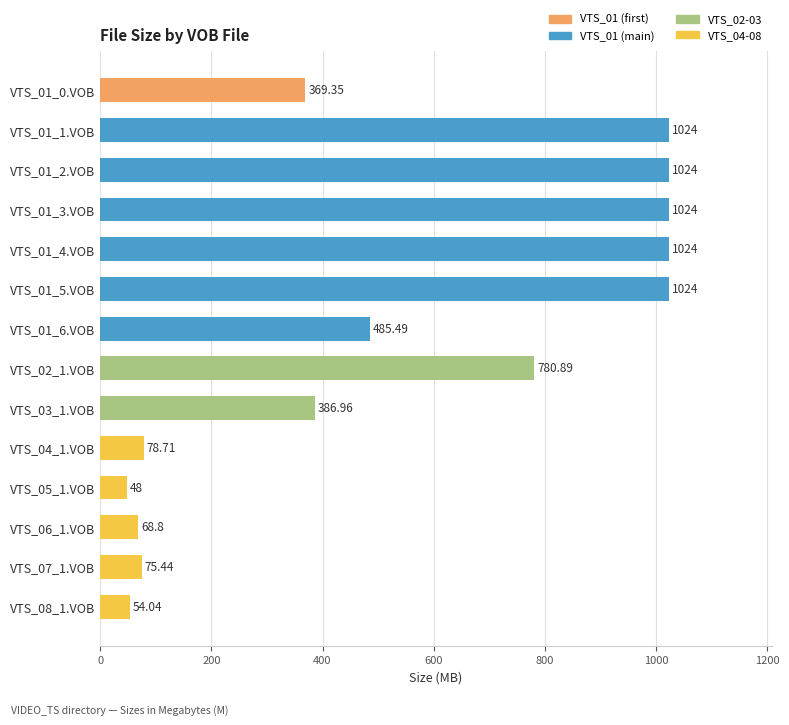

What is the minimum value shown in the chart?

48.0